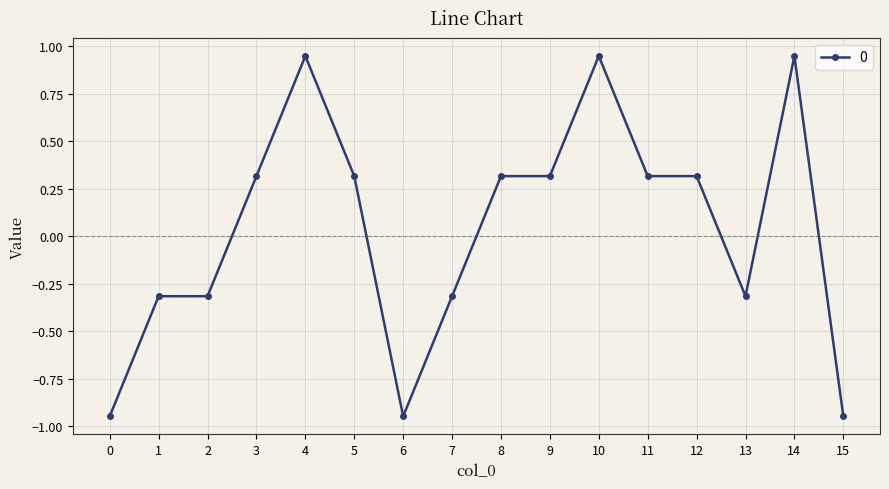

Is it true that the value at 2 is -0.3?

True